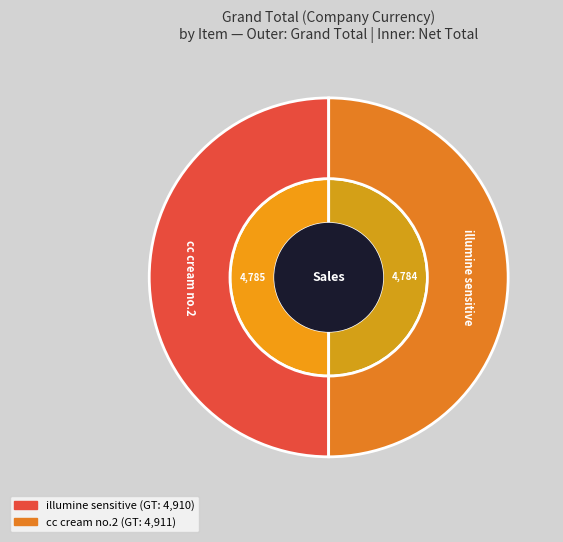

What is the ratio of the value at illumine sensitive to the value at cc cream no.2?

1.0